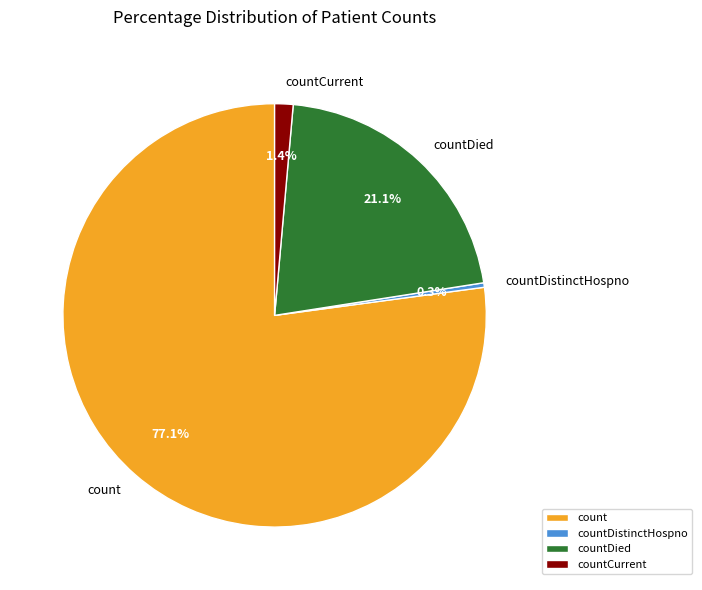

Does count represent more than half of the total?

Yes